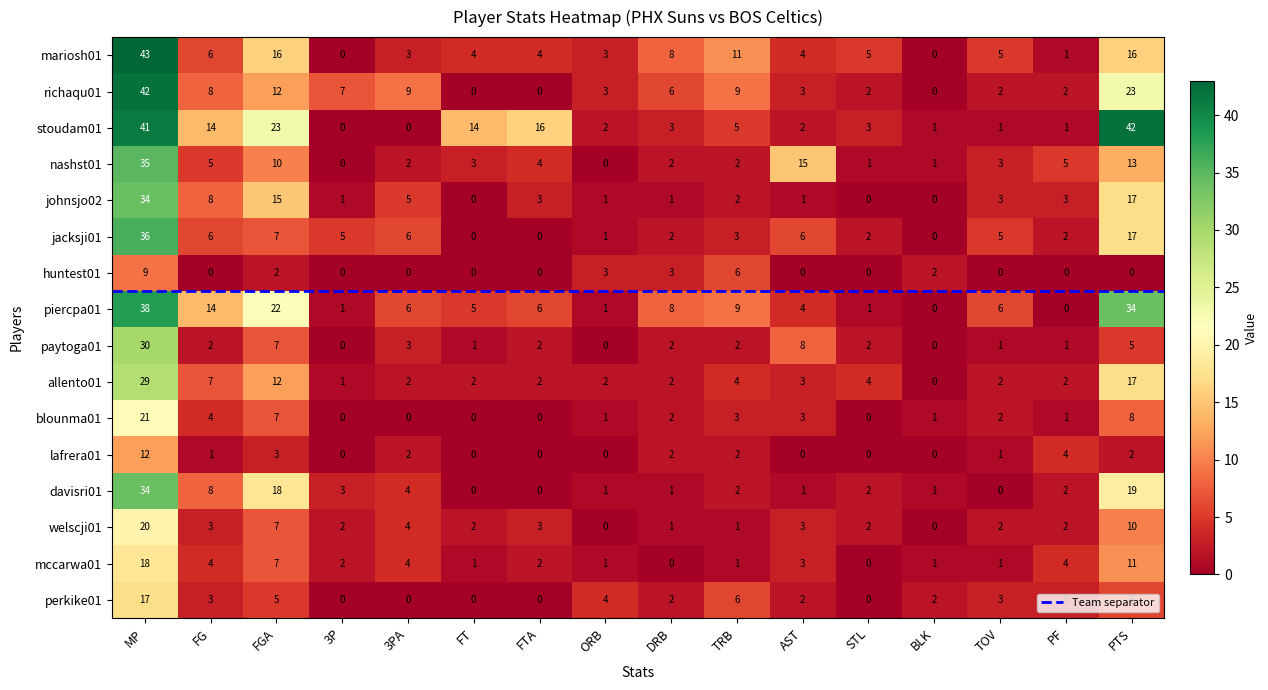

Which category has the highest value in the johnsjo02 series?

MP